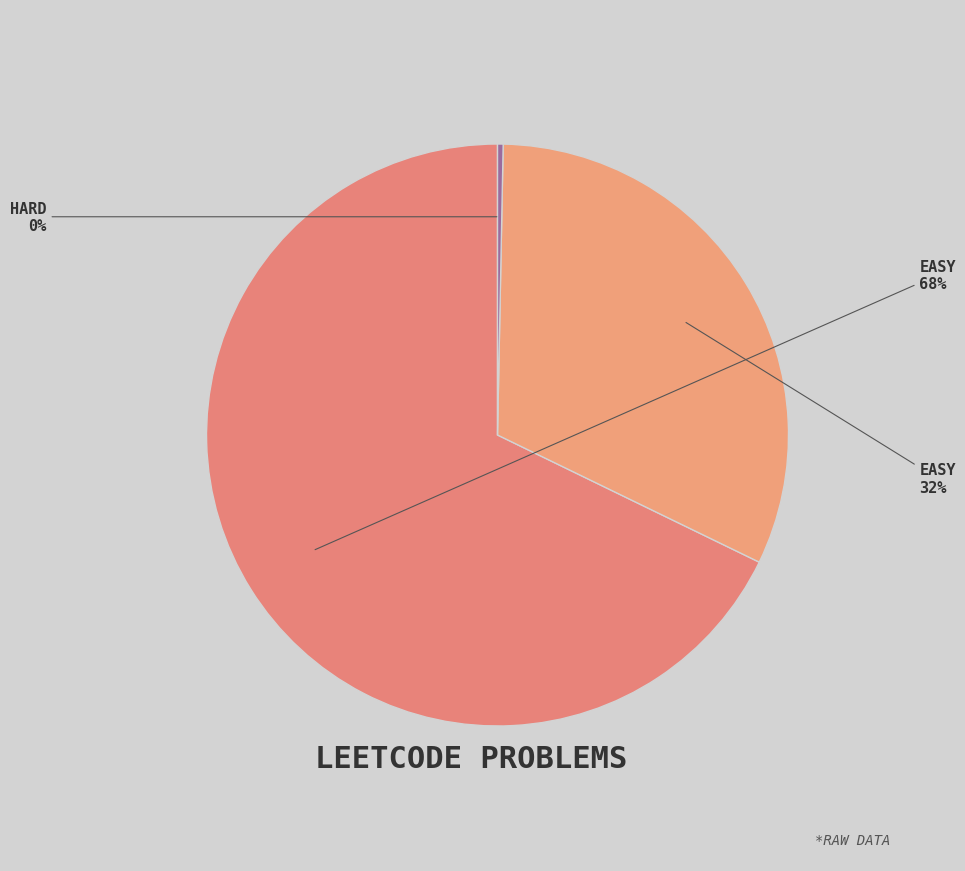

Which slice represents more than half of the pie?

Easy